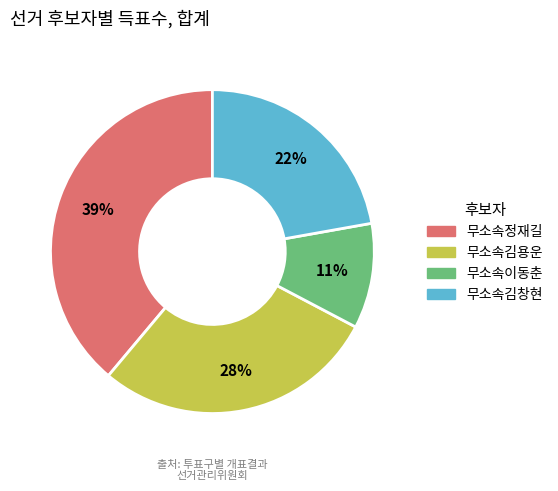

True or false: 무소속정재길 accounts for 39% of the total.

True